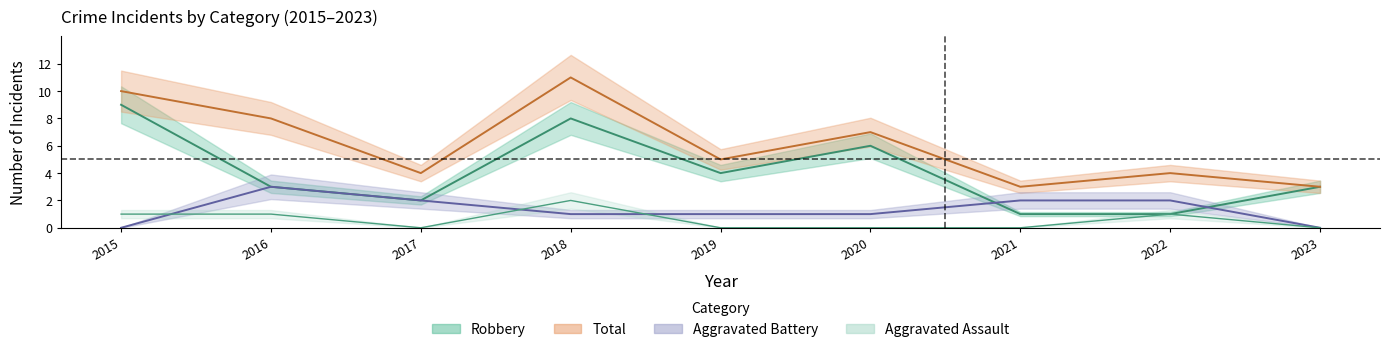

Is it true that Aggravated Battery equals 2 at 2021?

True